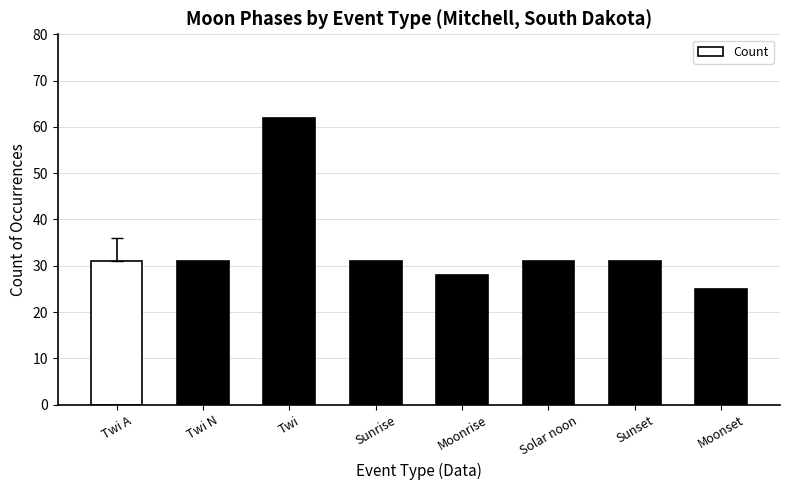

Reading left to right, extract all data points from this chart.

31	31	62	31	28	31	31	25